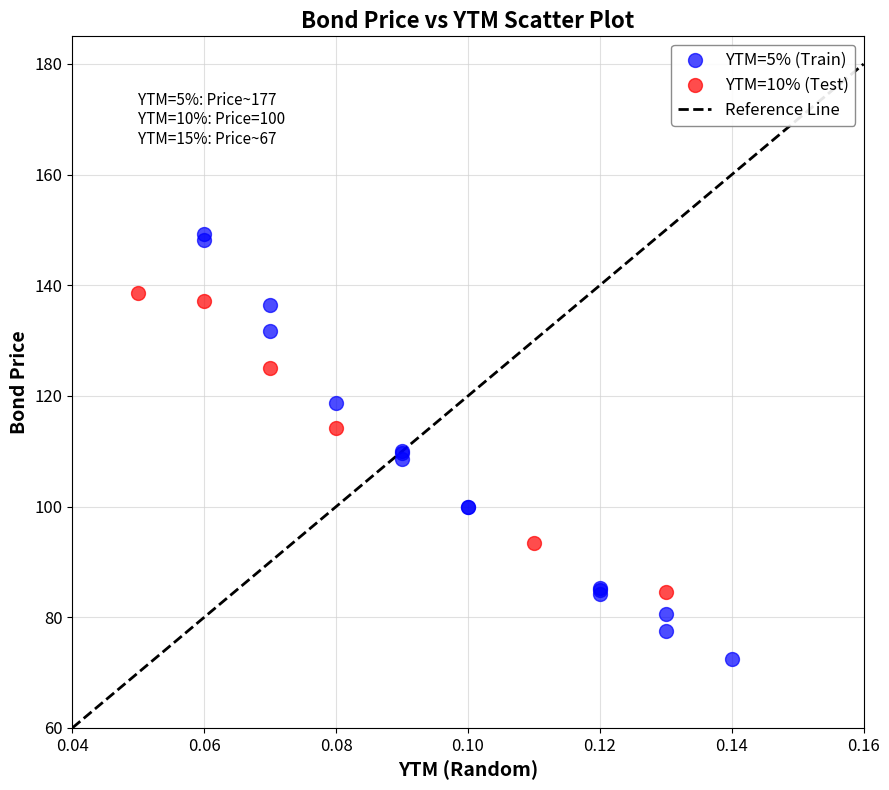

Which series reaches the maximum Y coordinate?

YTM=5% (Train)